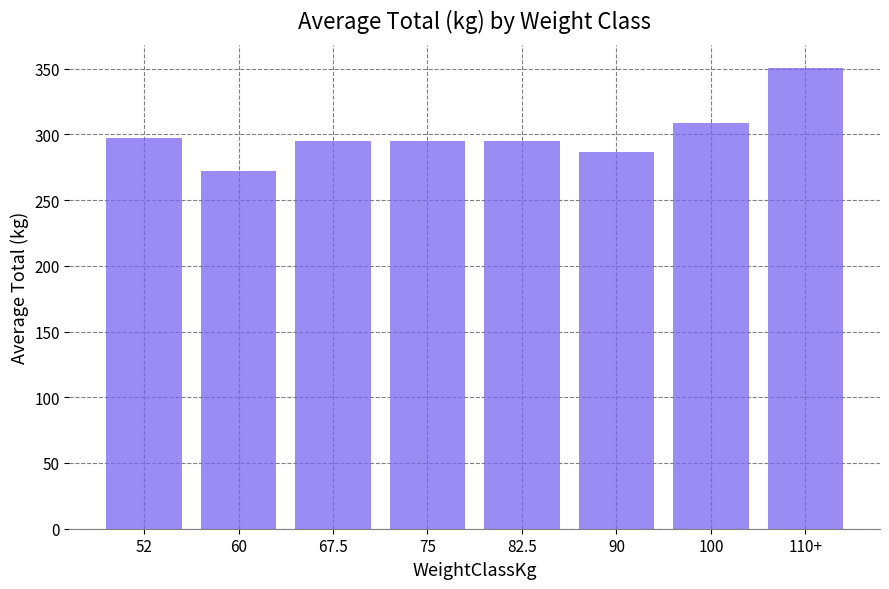

Read the value at 90.

286.9